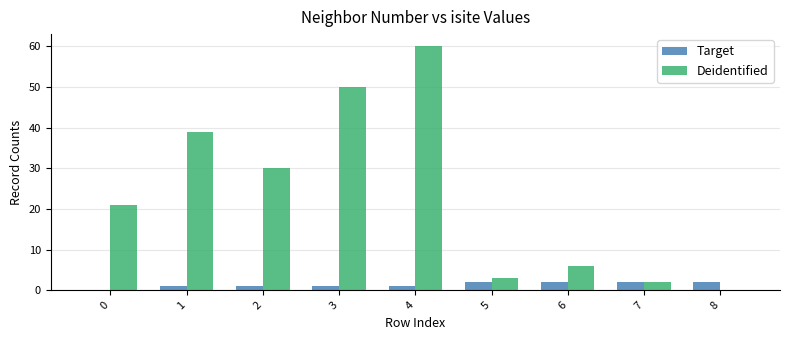

Where is Deidentified nearest to the value 30?

2